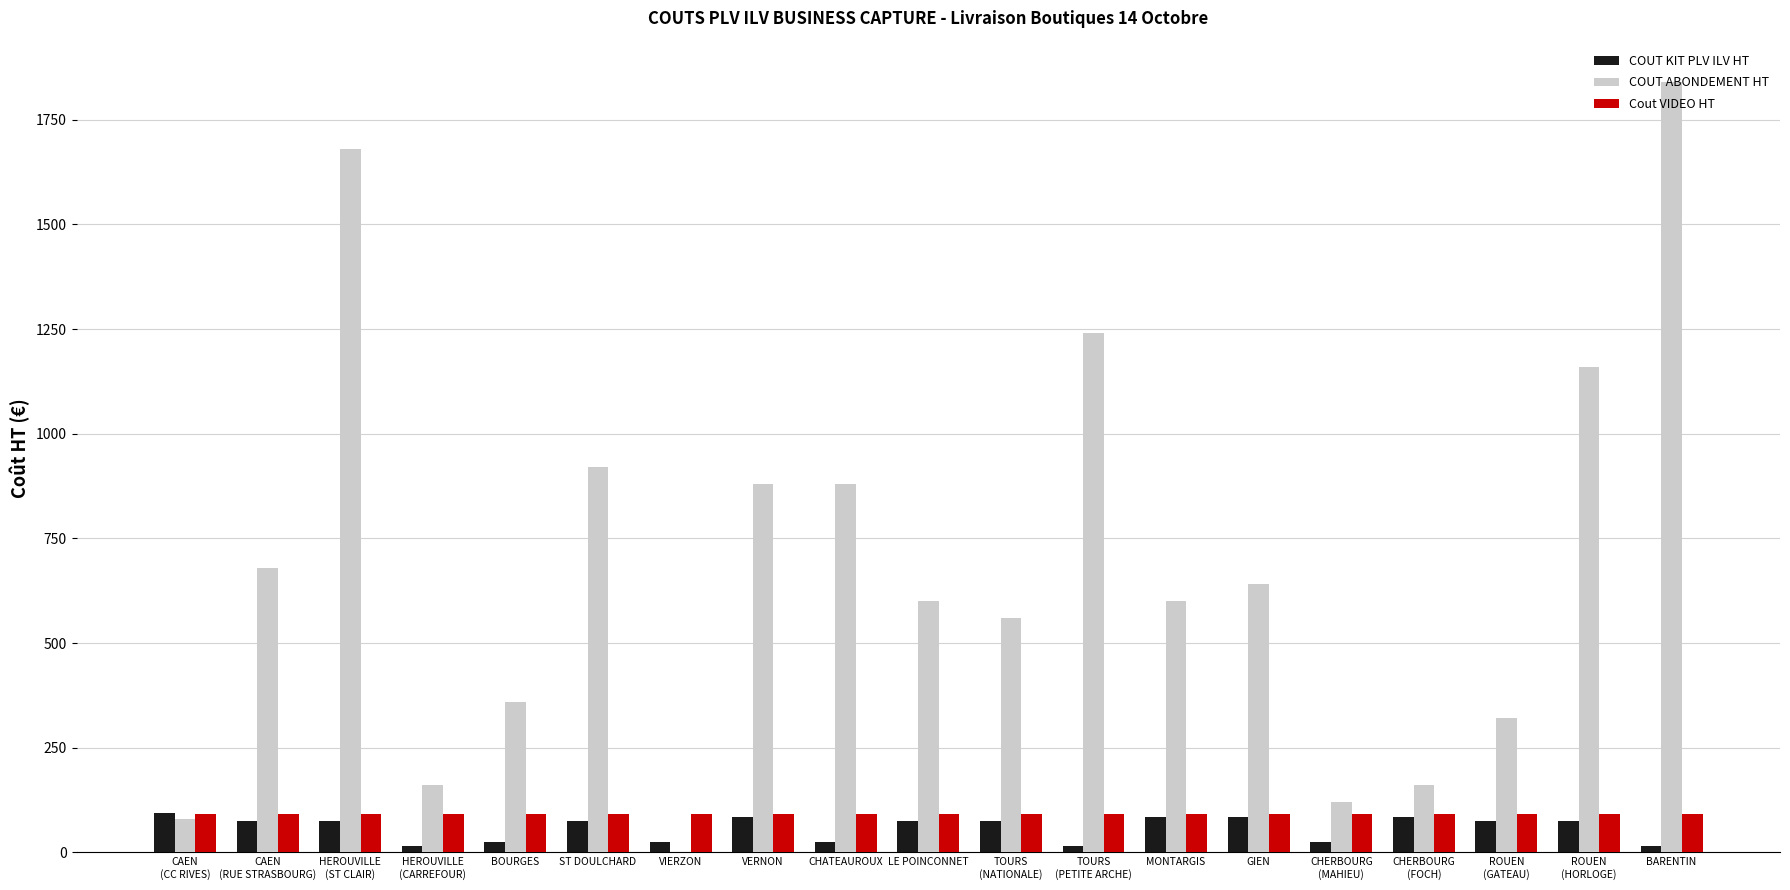

Reading left to right, extract all data points from this chart.

COUT KIT PLV ILV HT: CAEN
(CC RIVES)=95.0	CAEN
(RUE STRASBOURG)=75.0	HEROUVILLE
(ST CLAIR)=75.0	HEROUVILLE
(CARREFOUR)=15.0	BOURGES=25.0	ST DOULCHARD=75.0	VIERZON=25.0	VERNON=85.0	CHATEAUROUX=25.0	LE POINCONNET=75.0	TOURS
(NATIONALE)=75.0	TOURS
(PETITE ARCHE)=15.0	MONTARGIS=85.0	GIEN=85.0	CHERBOURG
(MAHIEU)=25.0	CHERBOURG
(FOCH)=85.0	ROUEN
(GATEAU)=75.0	ROUEN
(HORLOGE)=75.0	BARENTIN=15.0
COUT ABONDEMENT HT: CAEN
(CC RIVES)=80.0	CAEN
(RUE STRASBOURG)=680.0	HEROUVILLE
(ST CLAIR)=1680.0	HEROUVILLE
(CARREFOUR)=160.0	BOURGES=360.0	ST DOULCHARD=920.0	VIERZON=0.0	VERNON=880.0	CHATEAUROUX=880.0	LE POINCONNET=600.0	TOURS
(NATIONALE)=560.0	TOURS
(PETITE ARCHE)=1240.0	MONTARGIS=600.0	GIEN=640.0	CHERBOURG
(MAHIEU)=120.0	CHERBOURG
(FOCH)=160.0	ROUEN
(GATEAU)=320.0	ROUEN
(HORLOGE)=1160.0	BARENTIN=1840.0
Cout VIDEO HT: CAEN
(CC RIVES)=92.3	CAEN
(RUE STRASBOURG)=92.3	HEROUVILLE
(ST CLAIR)=92.3	HEROUVILLE
(CARREFOUR)=92.3	BOURGES=92.3	ST DOULCHARD=92.3	VIERZON=92.3	VERNON=92.3	CHATEAUROUX=92.3	LE POINCONNET=92.3	TOURS
(NATIONALE)=92.3	TOURS
(PETITE ARCHE)=92.3	MONTARGIS=92.3	GIEN=92.3	CHERBOURG
(MAHIEU)=92.3	CHERBOURG
(FOCH)=92.3	ROUEN
(GATEAU)=92.3	ROUEN
(HORLOGE)=92.3	BARENTIN=92.3